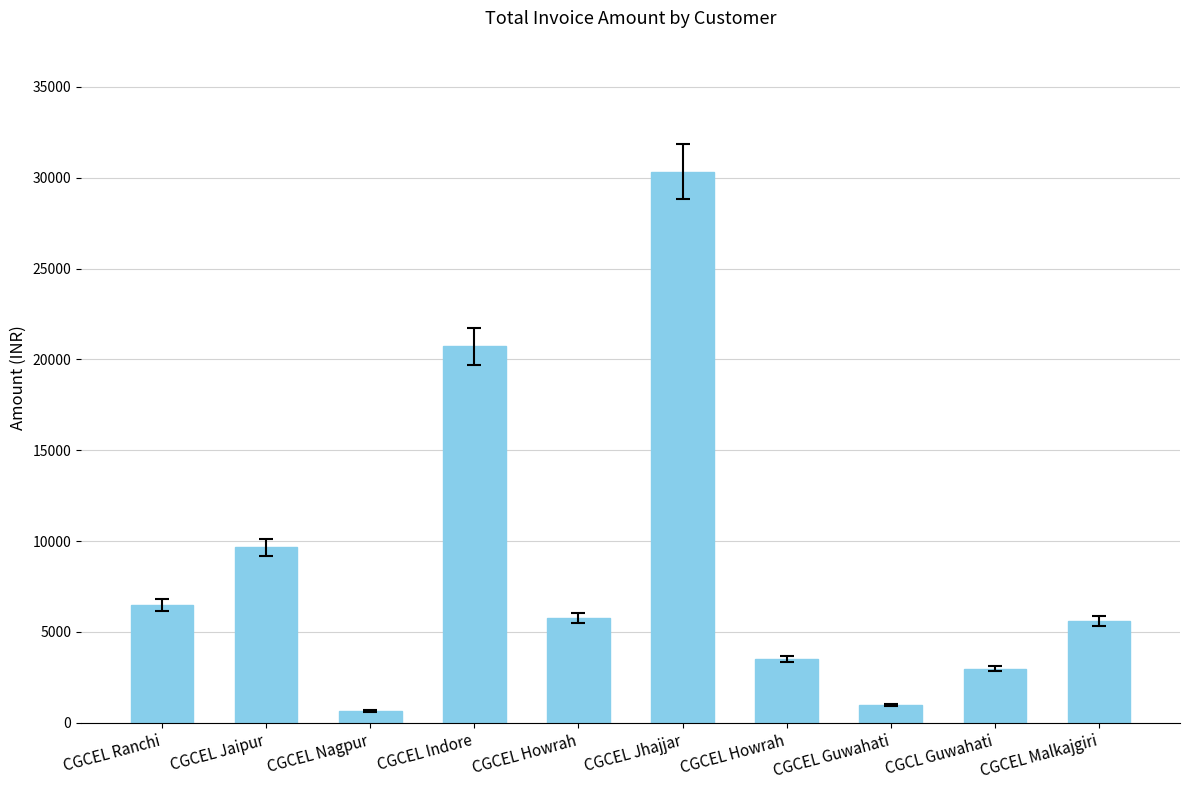

What is the approximate value at CGCEL Ranchi?

6487.4